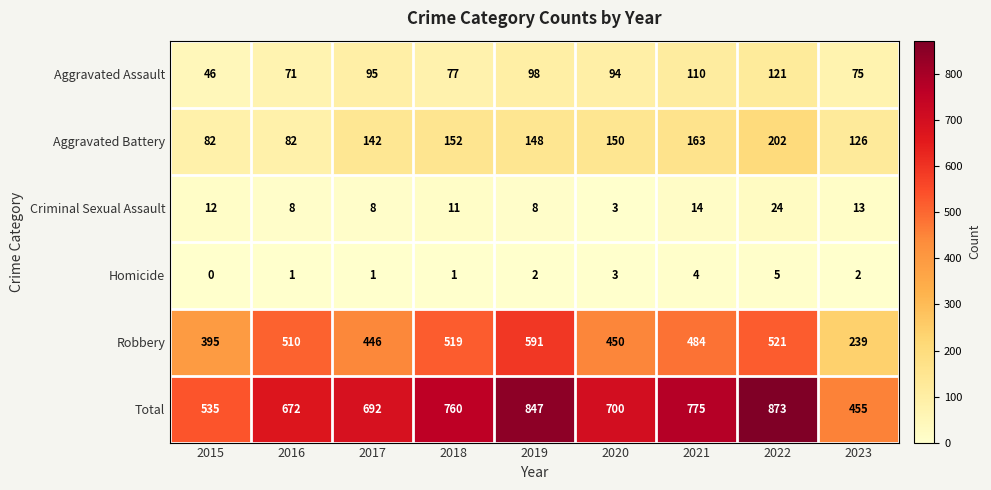

Which series changed the most between 2017 and 2021?

Total